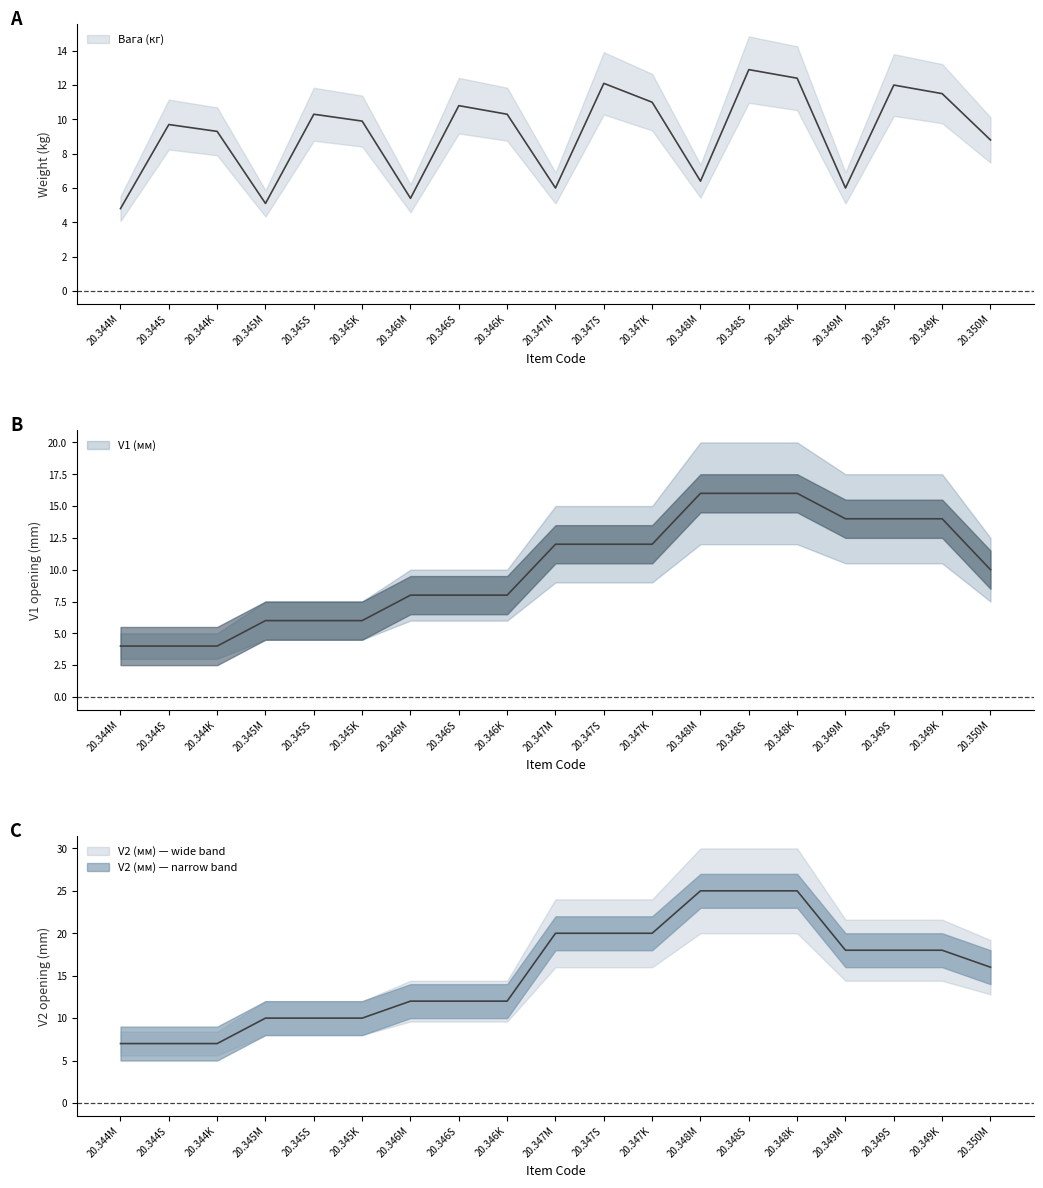

What is the total value across all series at 20.346K?

30.3